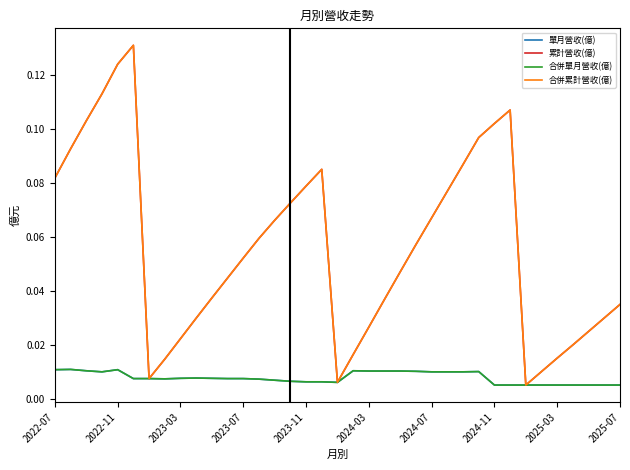

Which series has the largest range (max minus min)?

累計營收(億)